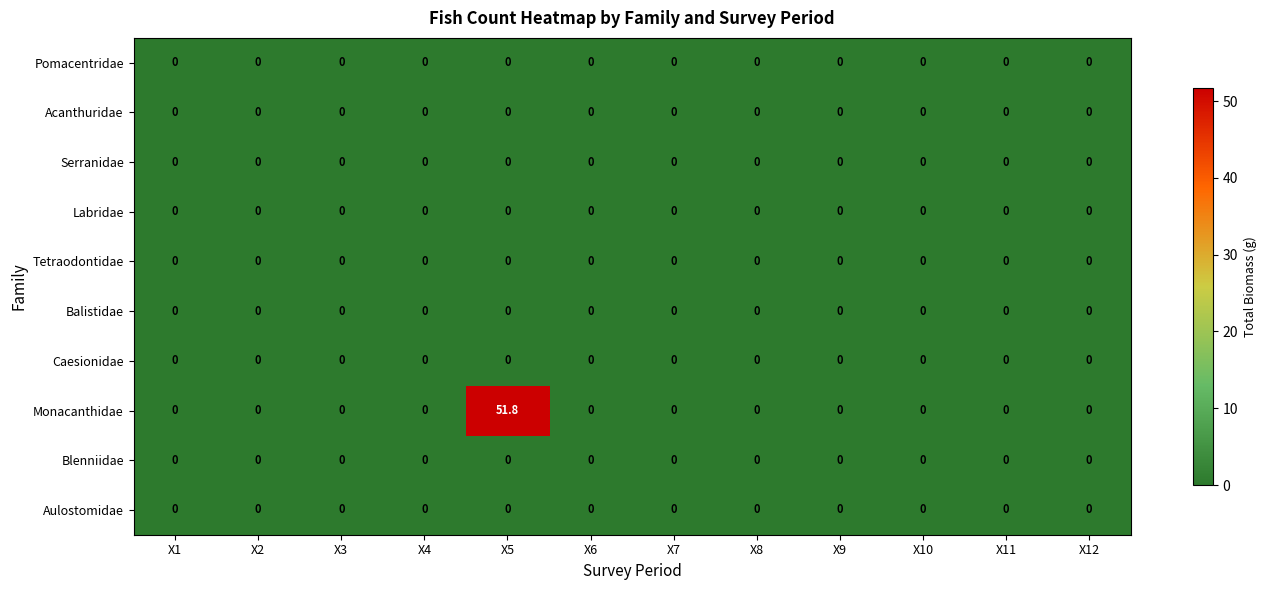

Which series has the largest total across all categories?

Monacanthidae